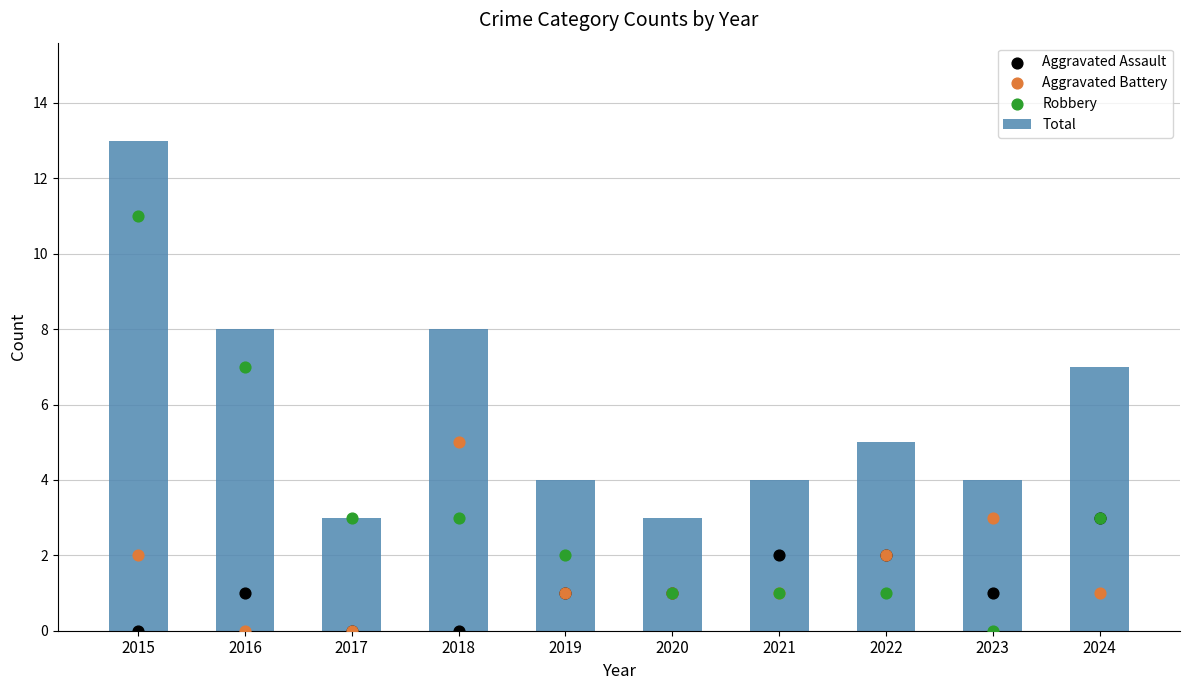

Which series reaches the maximum Y coordinate?

Total